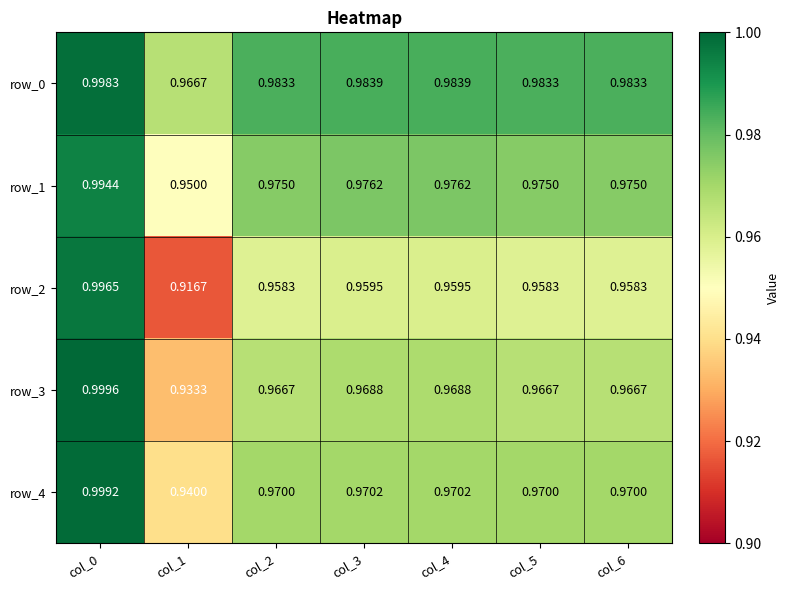

Is the value of row_4 at col_1 greater than the value of row_0 at col_0?

No